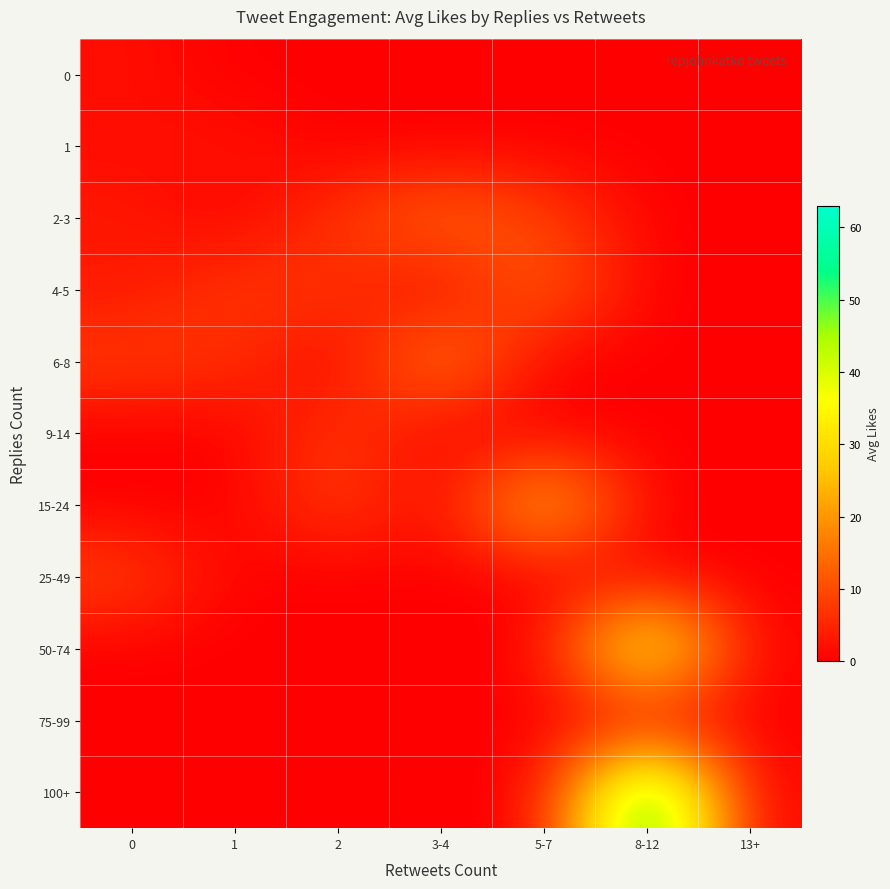

Rank the series by their maximum value, from highest to lowest.

100+, 50-74, 15-24, 6-8, 2-3, 4-5, 25-49, 9-14, 1, 0, 75-99